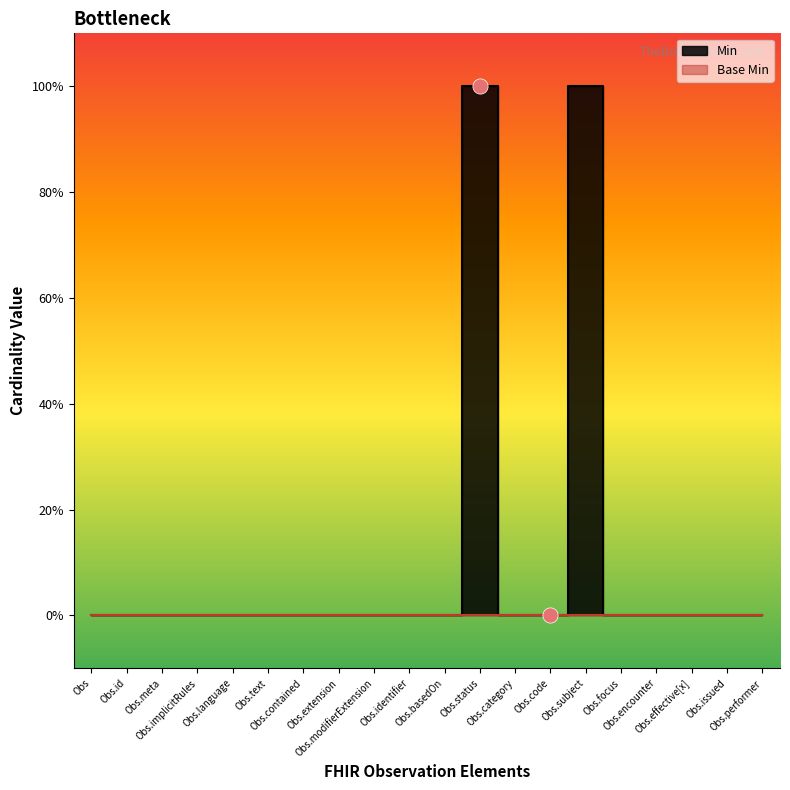

Which has a higher value, Obs.code or Obs.effective[x]?

Obs.code